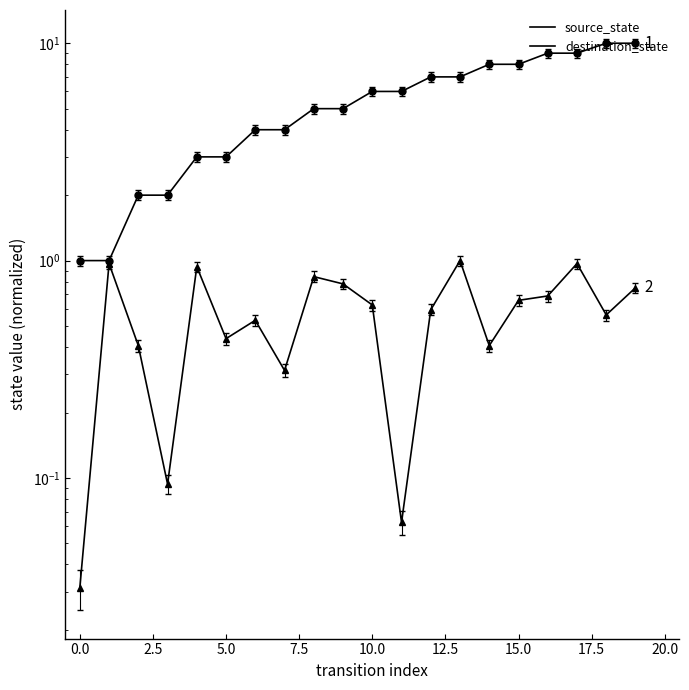

At 0.0, list the series in order from largest to smallest.

source_state, destination_state